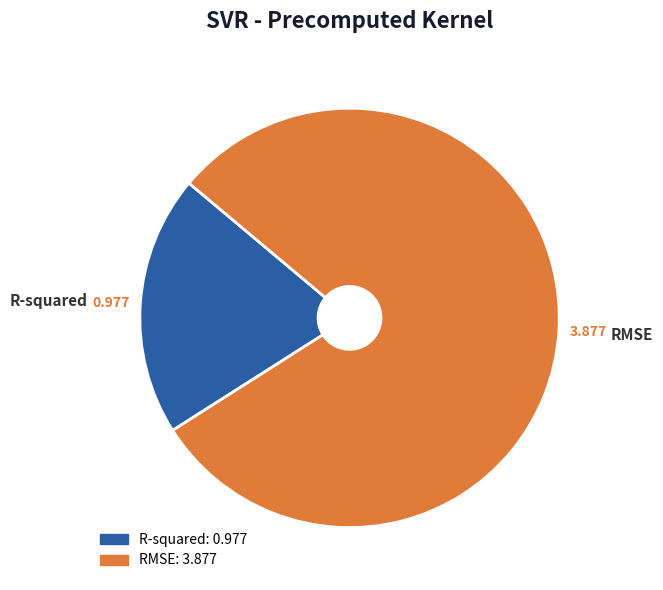

Which slice is the largest?

RMSE